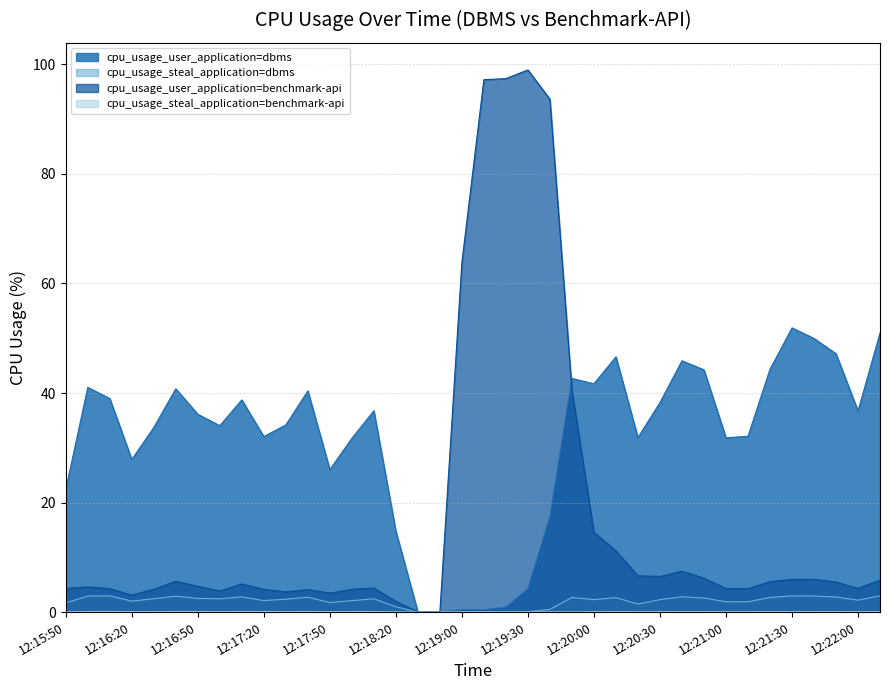

What is the difference between the highest and lowest values at 12:20:00?

41.6